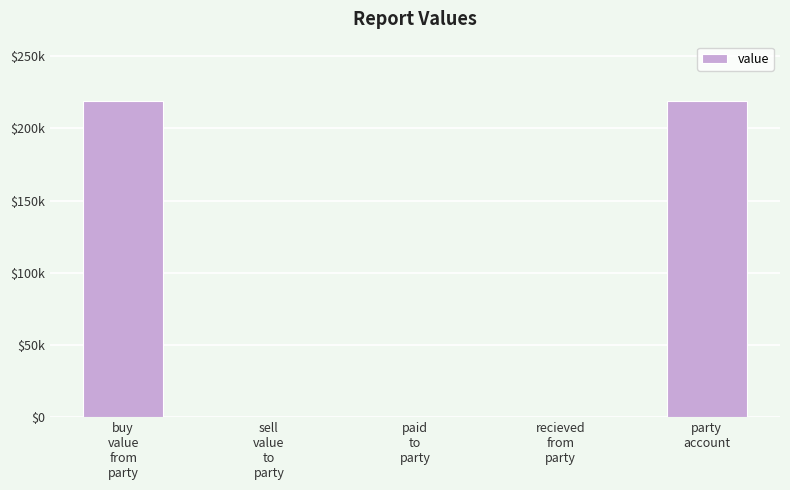

Are the bars horizontal?

No